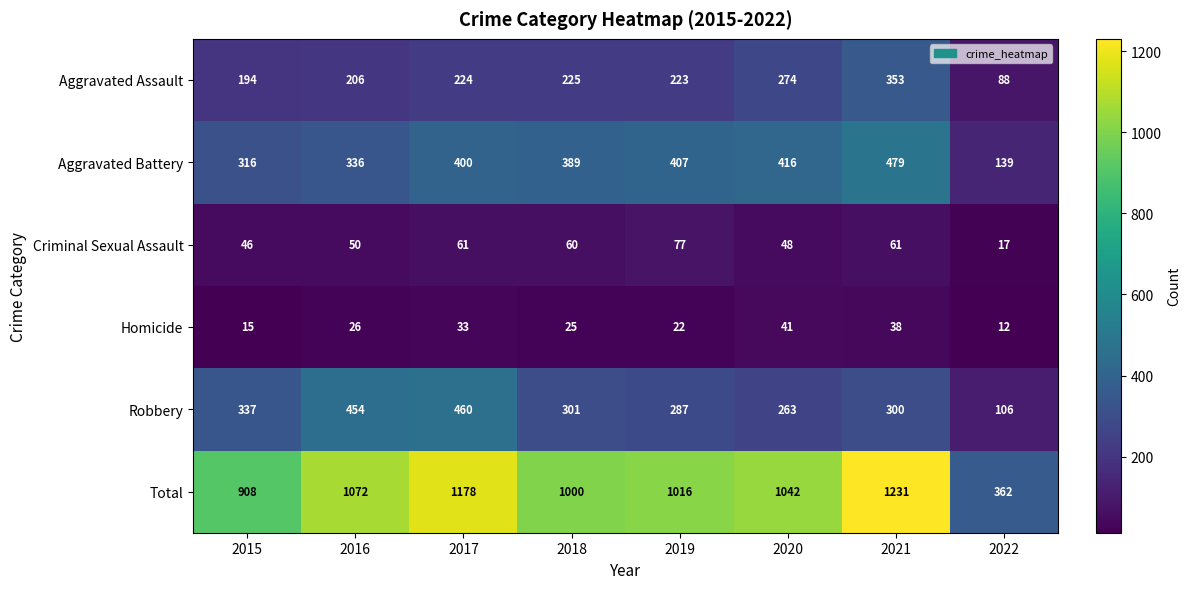

Which series has the largest range (max minus min)?

Total